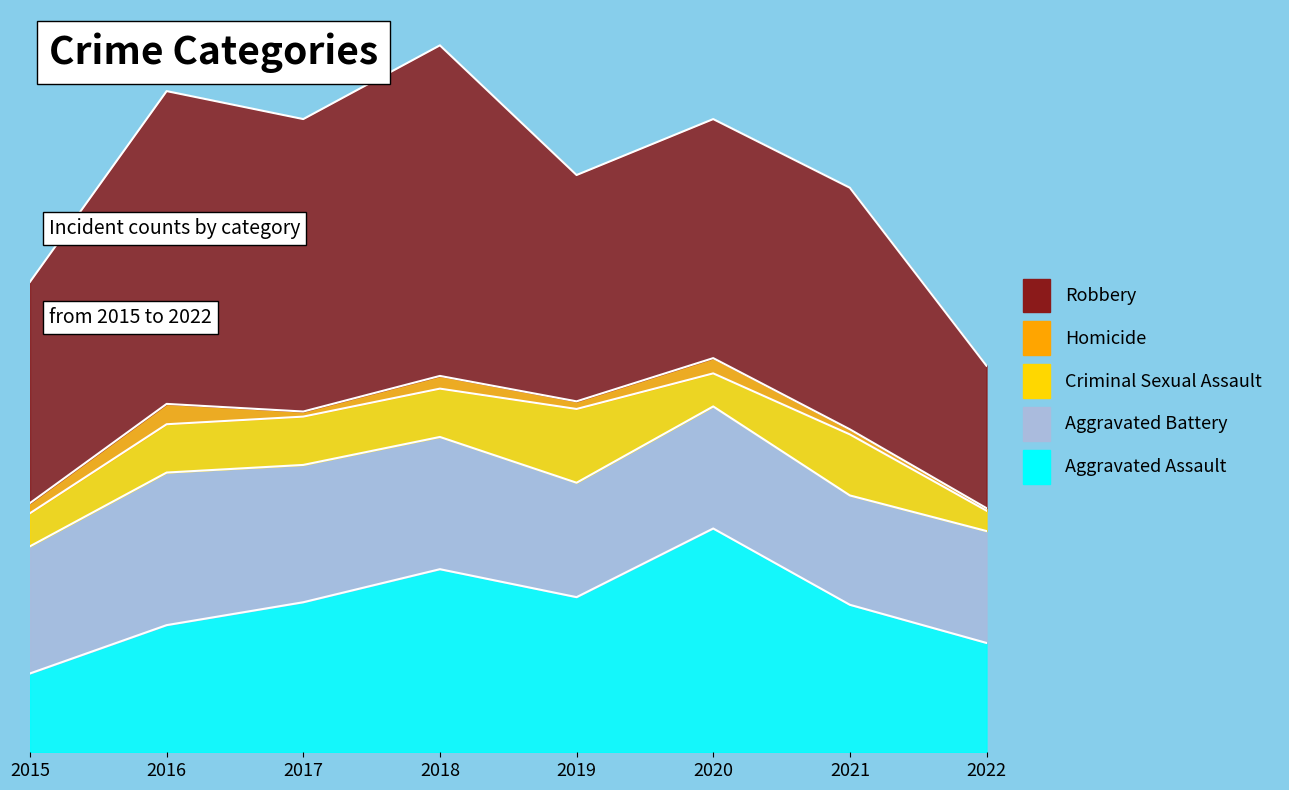

Between 2015 and 2020, which is larger?

2020